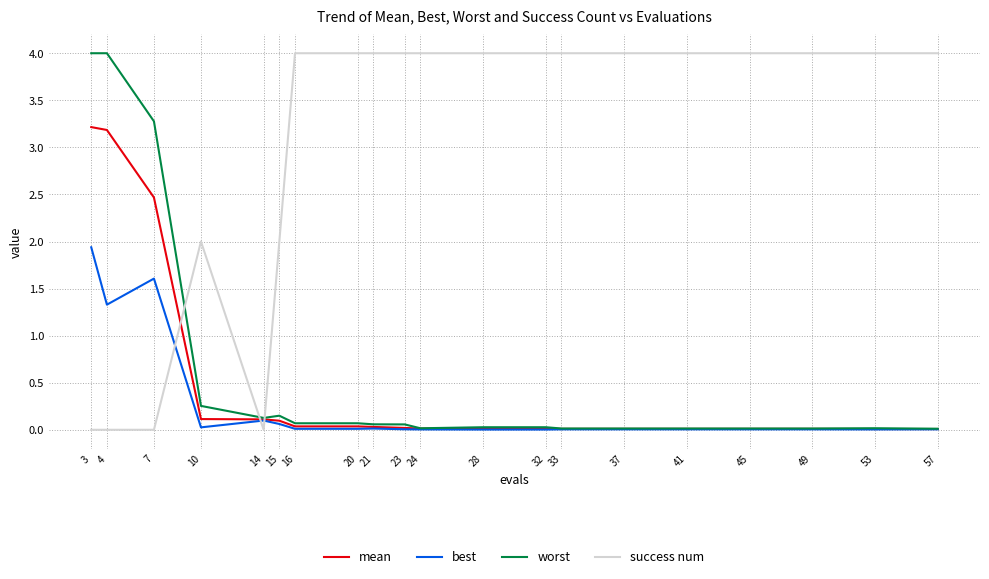

What is the maximum value for worst?

4.0